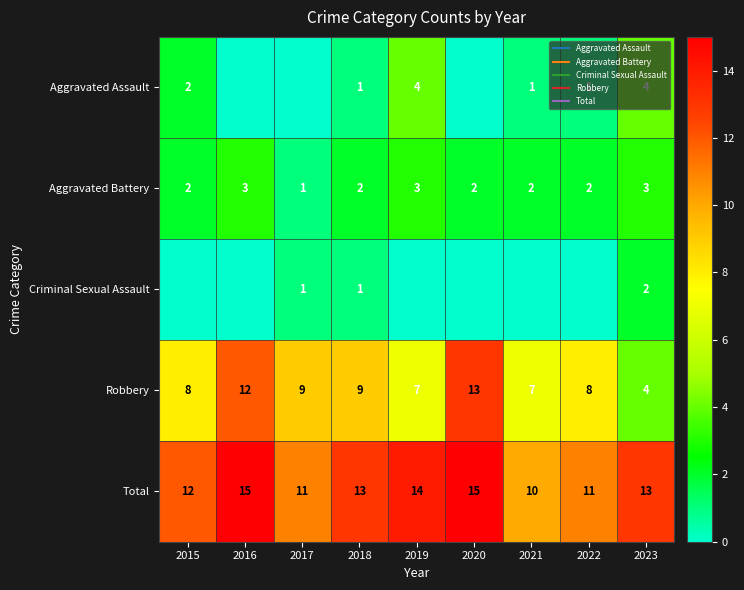

What is the sum of all Criminal Sexual Assault values?

4